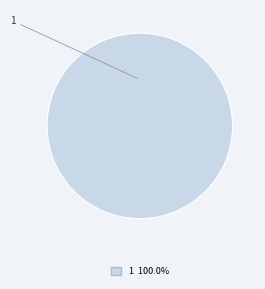

Does any single category account for the majority?

Yes